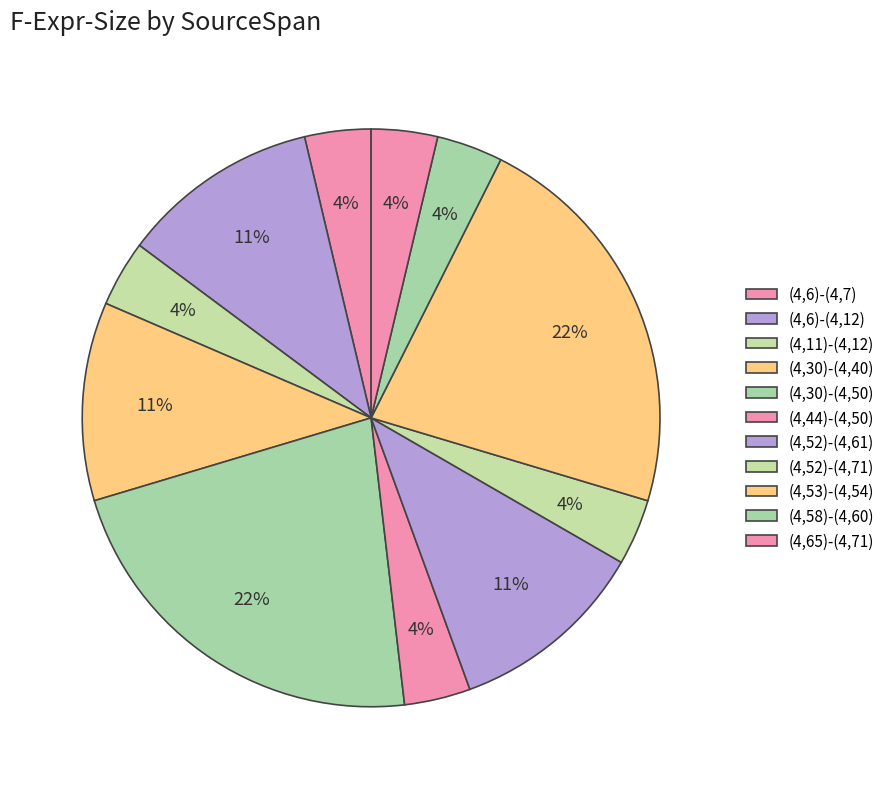

What is the ratio of the value at (4,30)-(4,40) to the value at (4,52)-(4,61)?

1.0